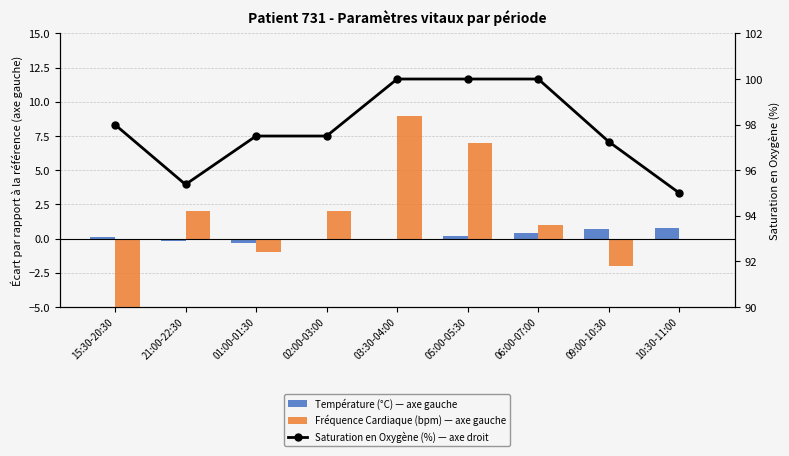

Reading left to right, transcribe all the data shown in this chart.

Température (°C) — axe gauche: 15:30-20:30=0.1	21:00-22:30=-0.2	01:00-01:30=-0.3	02:00-03:00=-0.1	03:30-04:00=0.0	05:00-05:30=0.2	06:00-07:00=0.4	09:00-10:30=0.7	10:30-11:00=0.8
Fréquence Cardiaque (bpm) — axe gauche: 15:30-20:30=-7.0	21:00-22:30=2.0	01:00-01:30=-1.0	02:00-03:00=2.0	03:30-04:00=9.0	05:00-05:30=7.0	06:00-07:00=1.0	09:00-10:30=-2.0	10:30-11:00=0.0
Saturation en Oxygène (%) — axe droit: 15:30-20:30=98.0	21:00-22:30=95.4	01:00-01:30=97.5	02:00-03:00=97.5	03:30-04:00=100.0	05:00-05:30=100.0	06:00-07:00=100.0	09:00-10:30=97.2	10:30-11:00=95.0